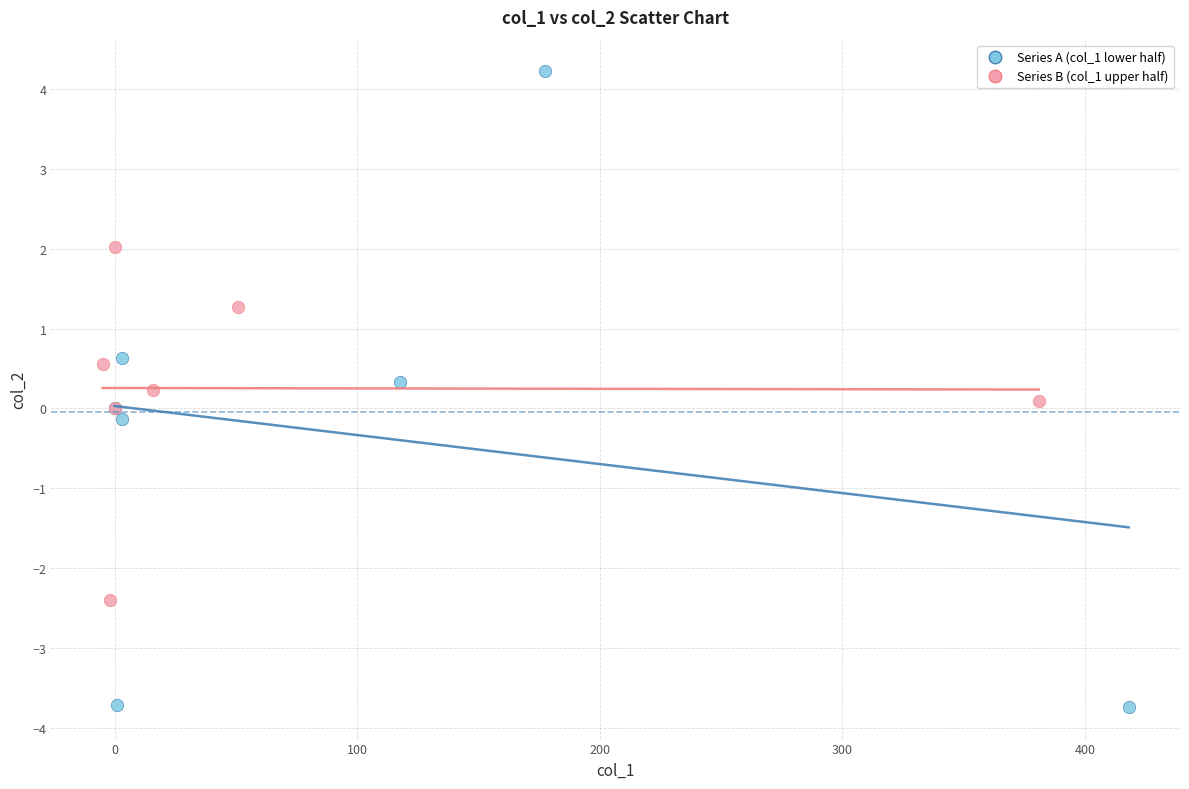

Which series contains the highest Y value?

Series A (col_1 lower half)